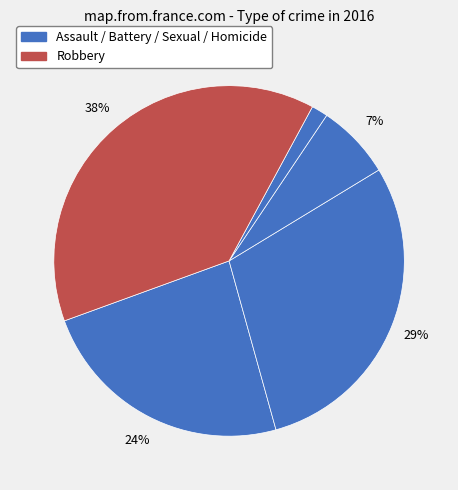

Count the number of slices in the pie.

5